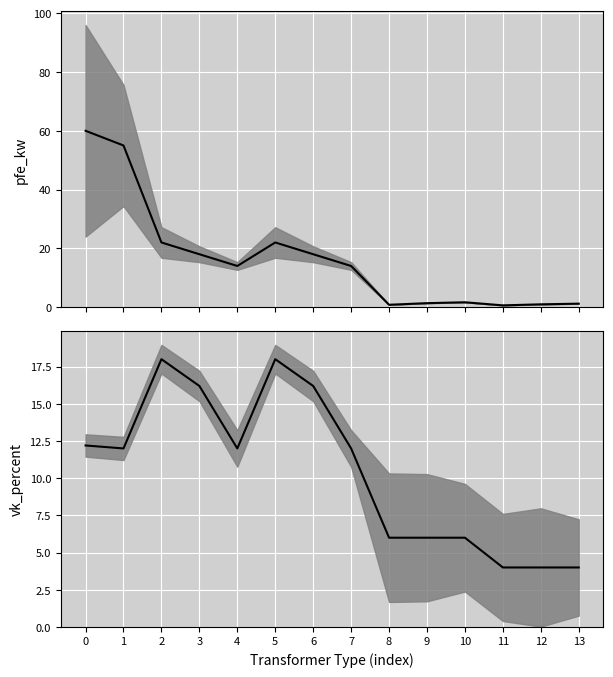

What are all the series names shown in the legend?

pfe_kw, vk_percent